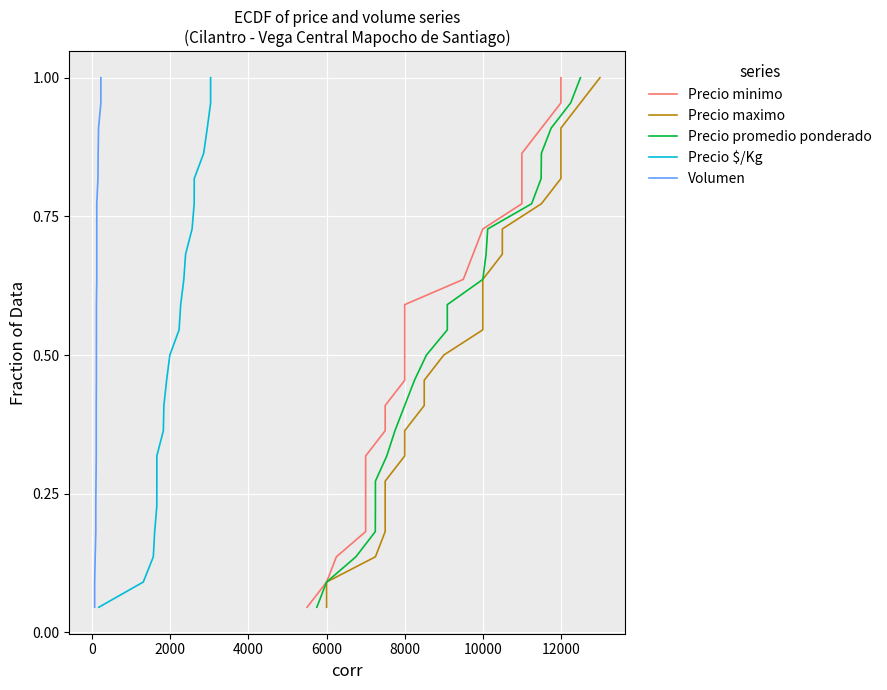

True or false: Precio minimo and Precio maximo intersect in this chart.

False